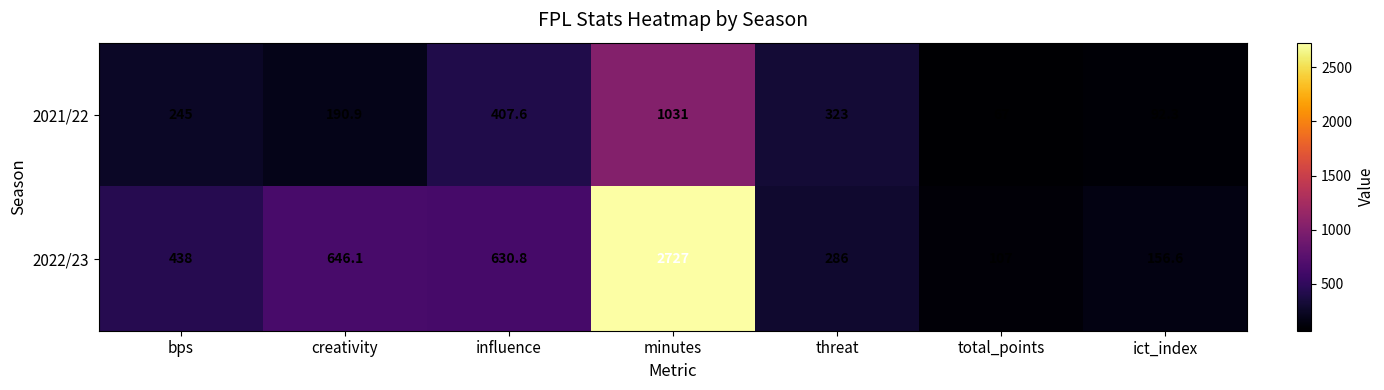

How many data points does each series have?

7